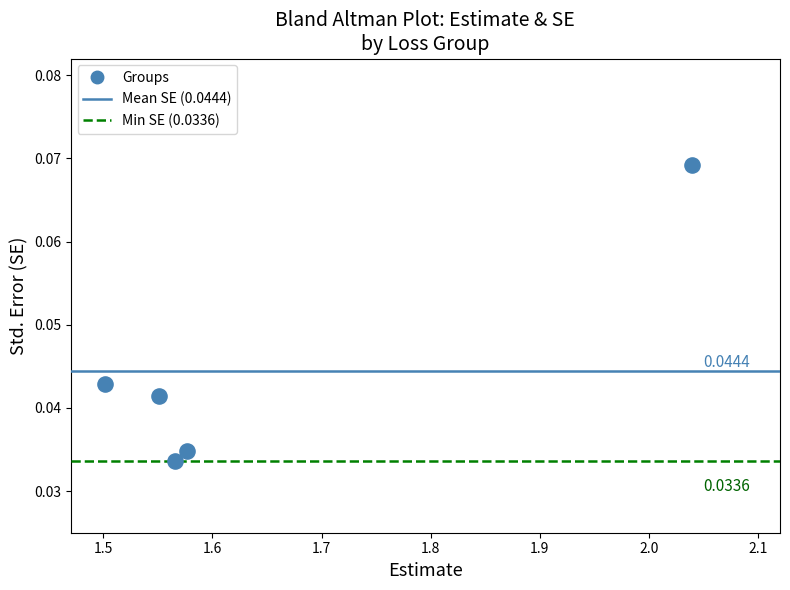

What is the average X value?

1.6